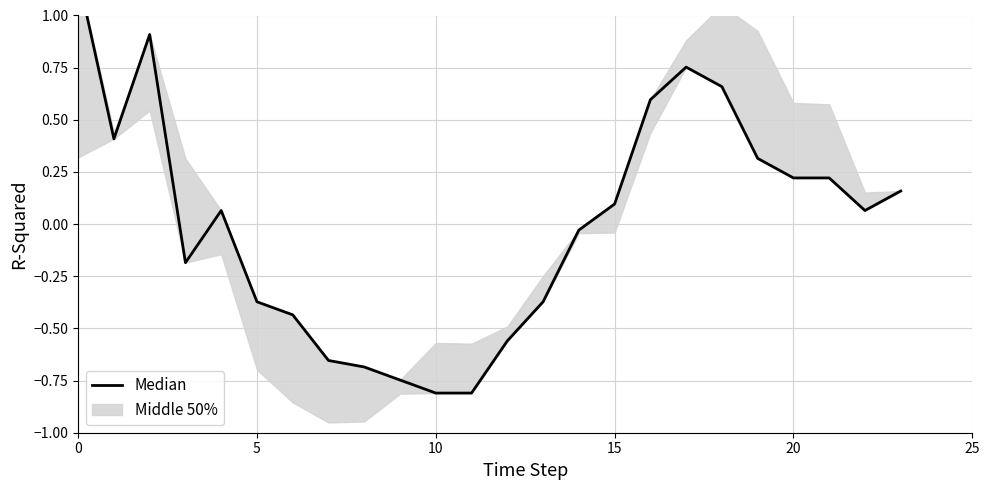

What is the difference between the maximum and minimum values?

2.0